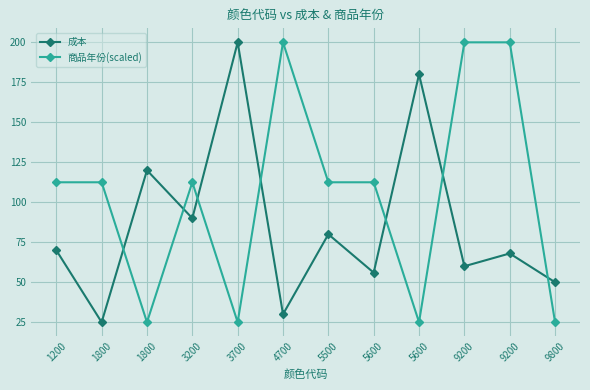

What is the sum of all 商品年份(scaled) values?

1262.5